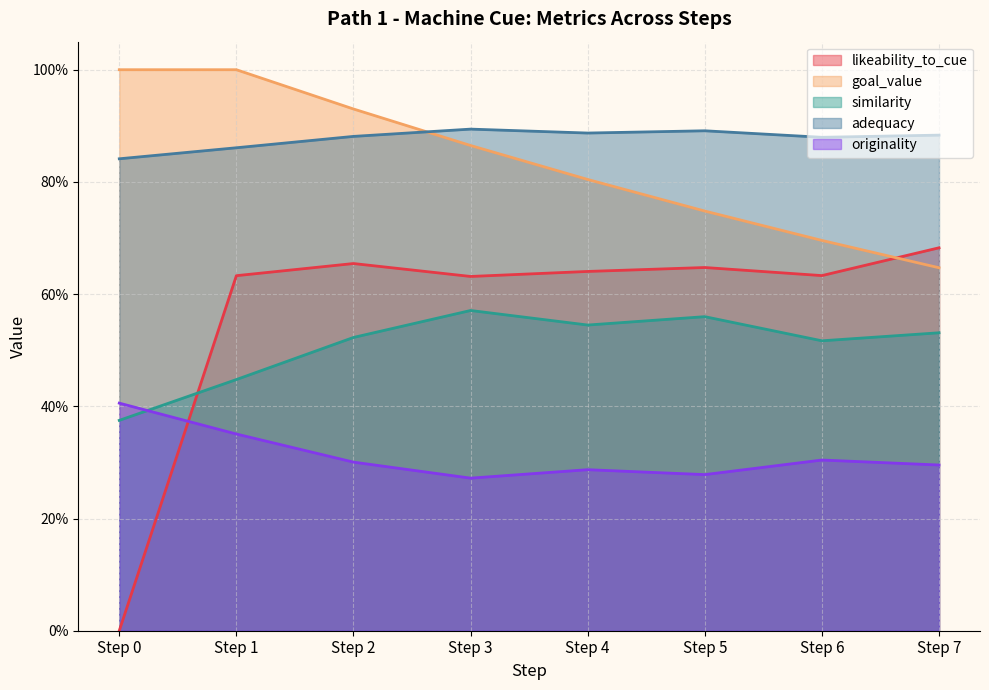

What are all the series names shown in the legend?

likeability_to_cue, goal_value, similarity, adequacy, originality